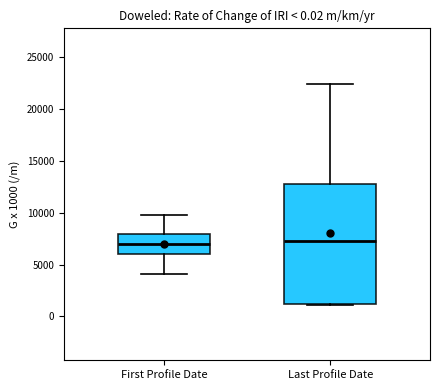

Reading left to right, read every box against the y-axis: the position of its median line, the range the box covers, and the ends of its whiskers. The values are not printed on the chart, so give them approximately, as read against the axis.

First Profile Date: median 7000, box 6000 to 8000, whiskers 4000 to 10000
Last Profile Date: median 7500, box 1000 to 12500, whiskers 1000 to 22500